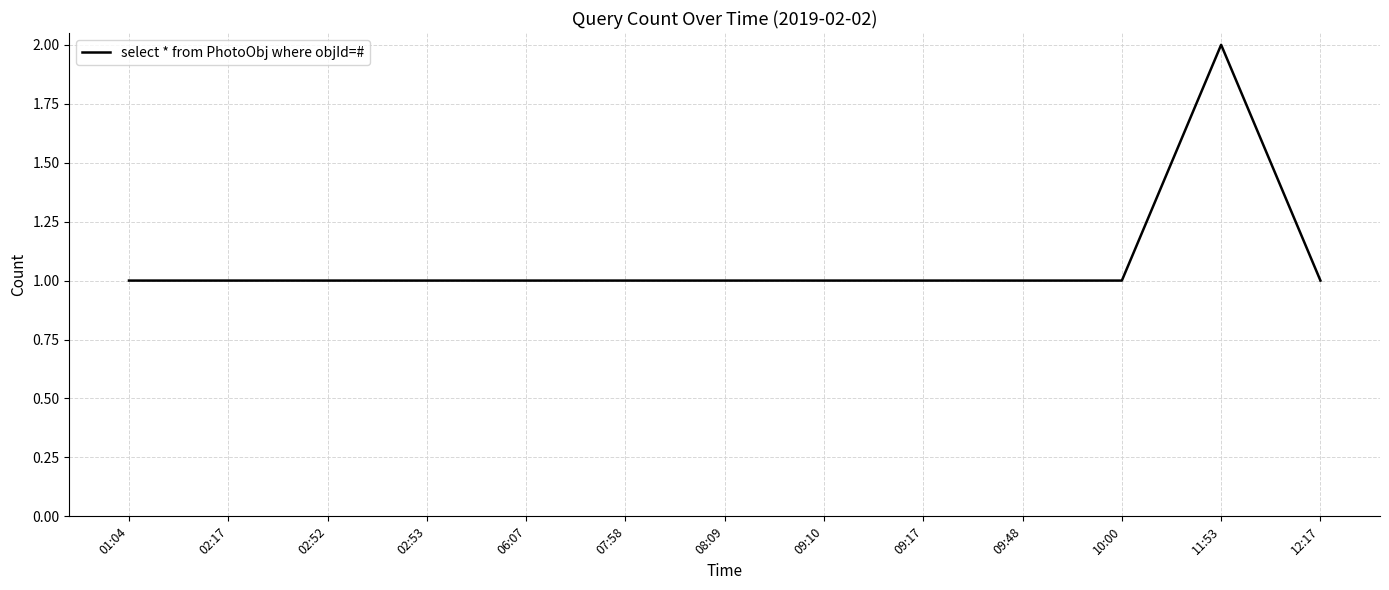

What is the minimum value shown in the chart?

1